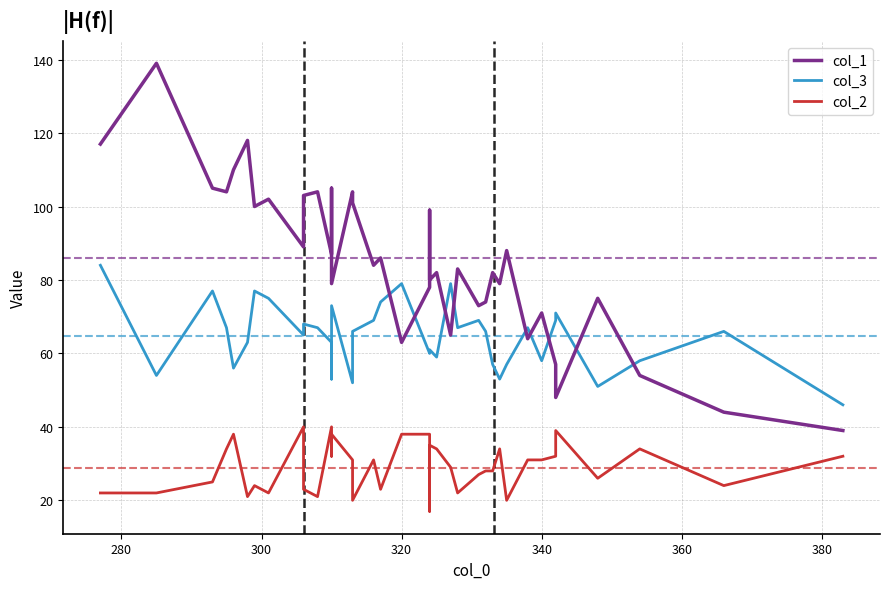

What are all the series names shown in the legend?

col_1, col_3, col_2